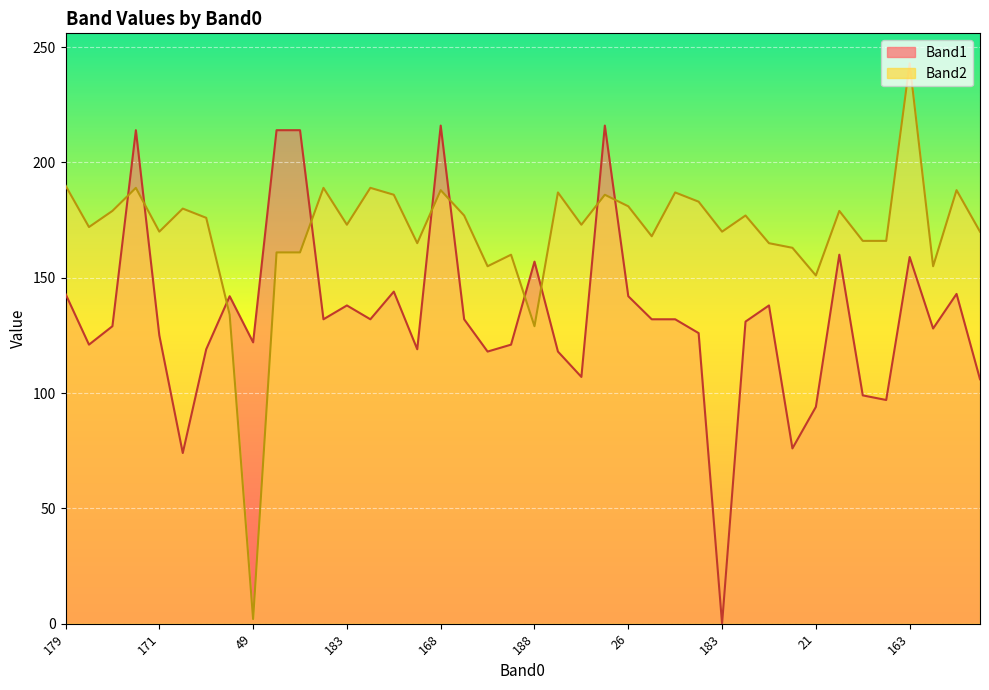

How many values in the Band2 series are below 173?

19